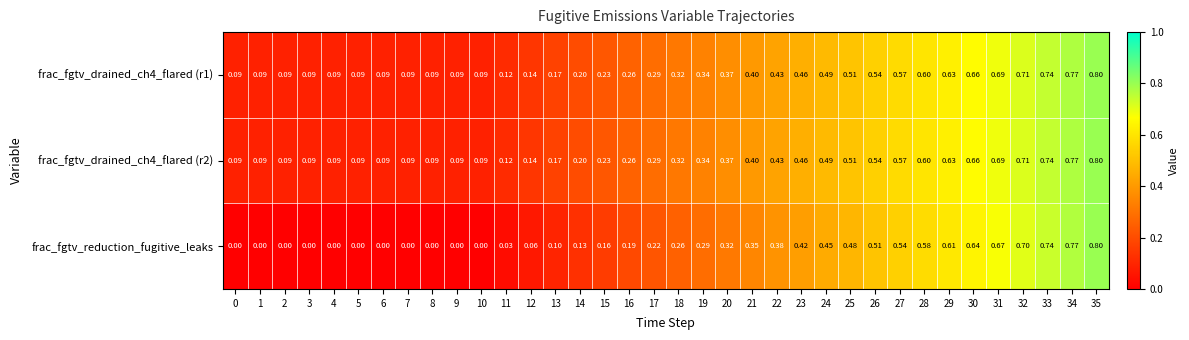

Is the value of frac_fgtv_reduction_fugitive_leaks at 11 greater than the value of frac_fgtv_drained_ch4_flared (r2) at 22?

No